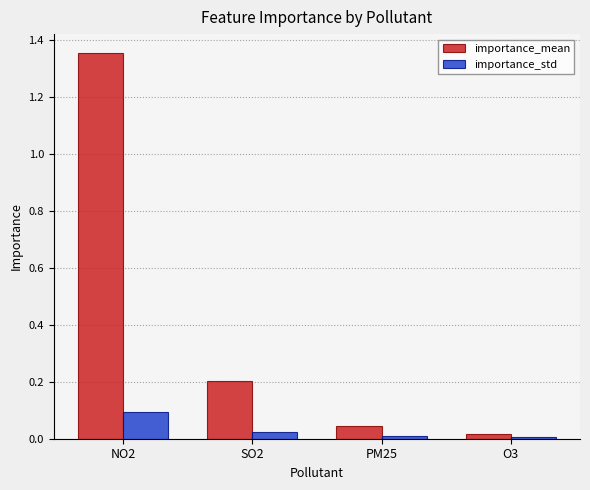

Between SO2 and O3, which series saw the biggest shift?

importance_mean